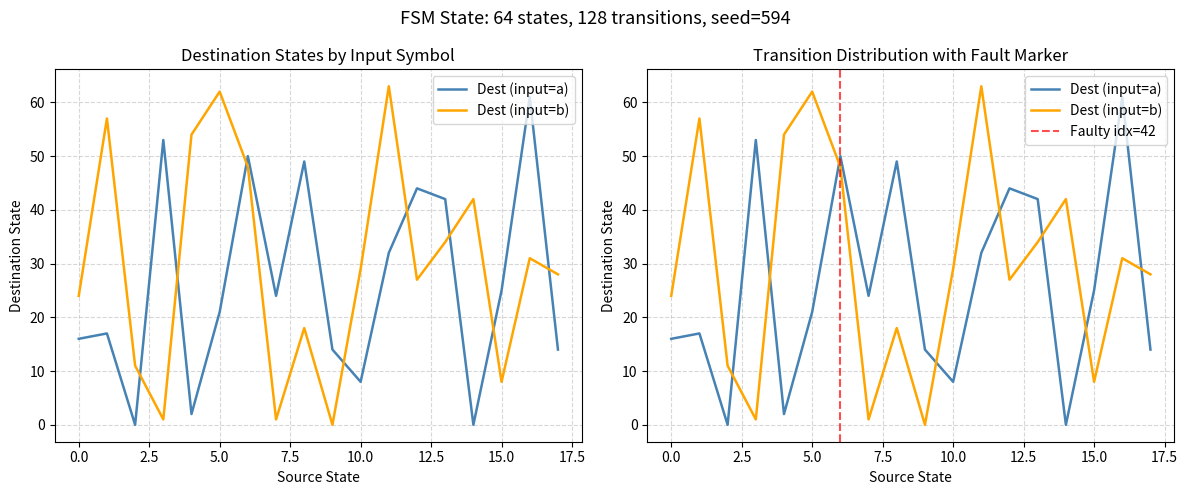

Rank the series at 12.5 from lowest to highest value.

input_num_per_state_b, input_num_per_state_a